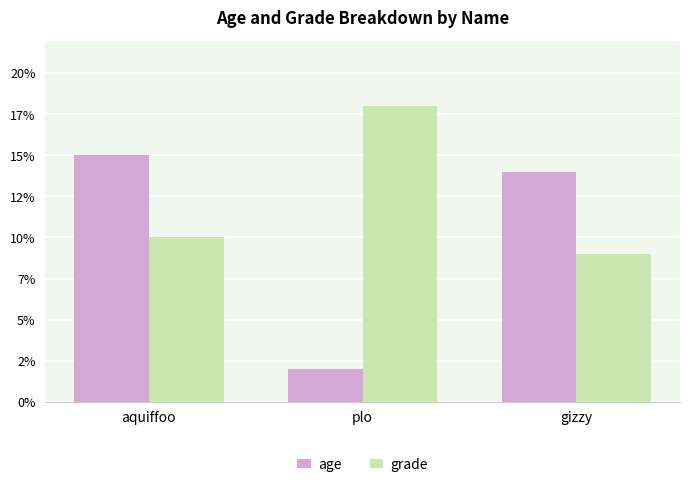

Are the bars grouped side by side (vs. stacked)?

Yes